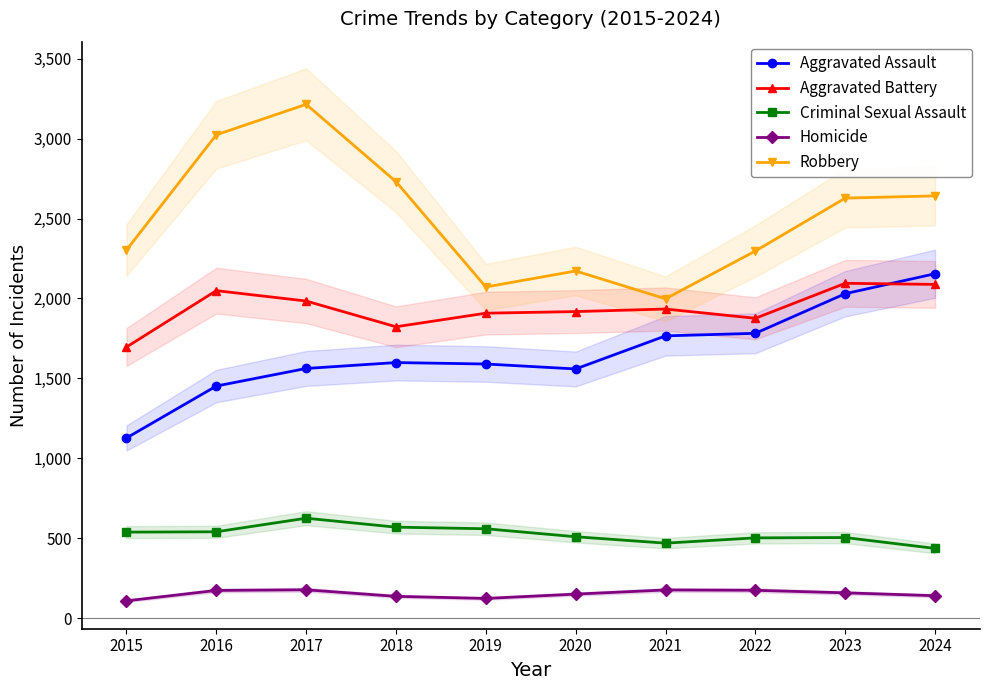

What is the difference between the maximum and second lowest values in the Aggravated Assault series?

703